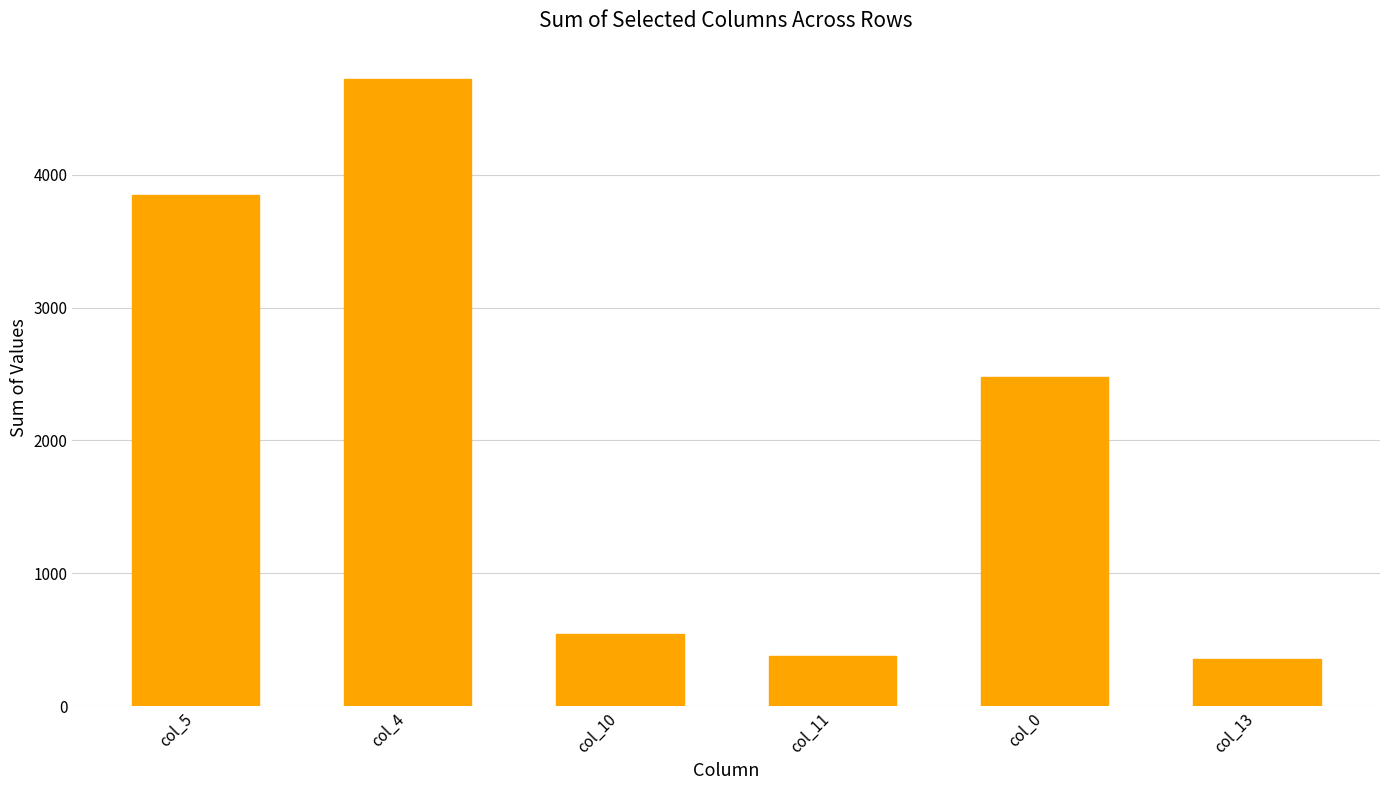

Read the value at col_5, to the nearest 100.

3800